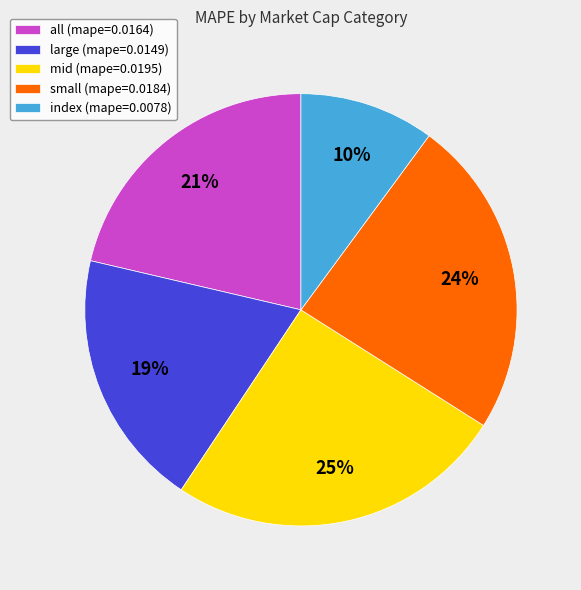

To the nearest percent, what is the difference between the large and index slice percentages?

9%